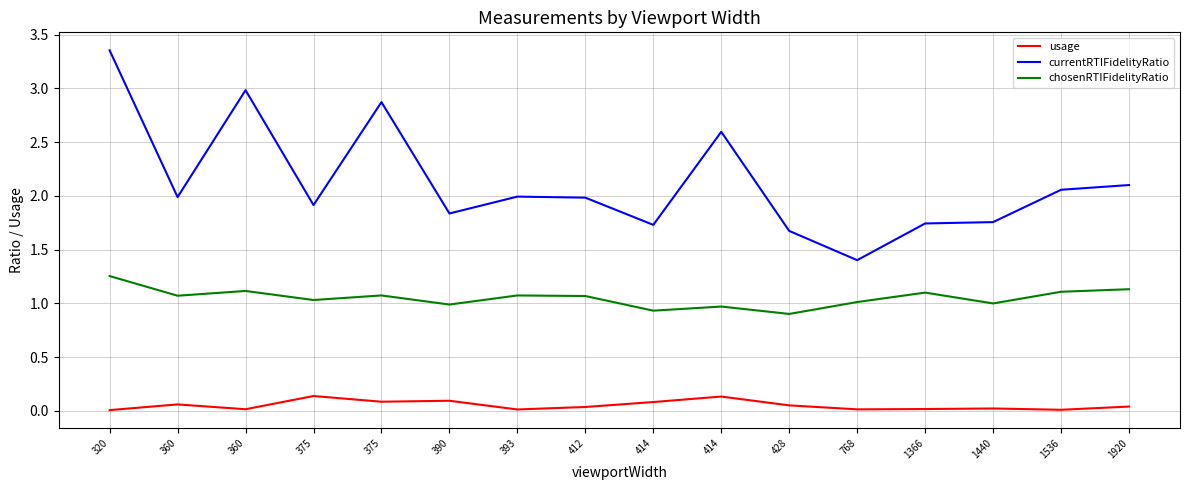

Which series has the largest range (max minus min)?

currentRTIFidelityRatio